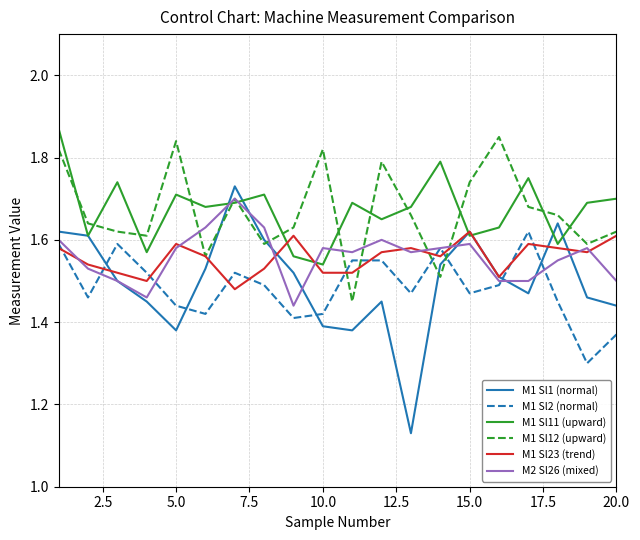

Which series has the widest spread of values?

M1 Sl1 (normal)